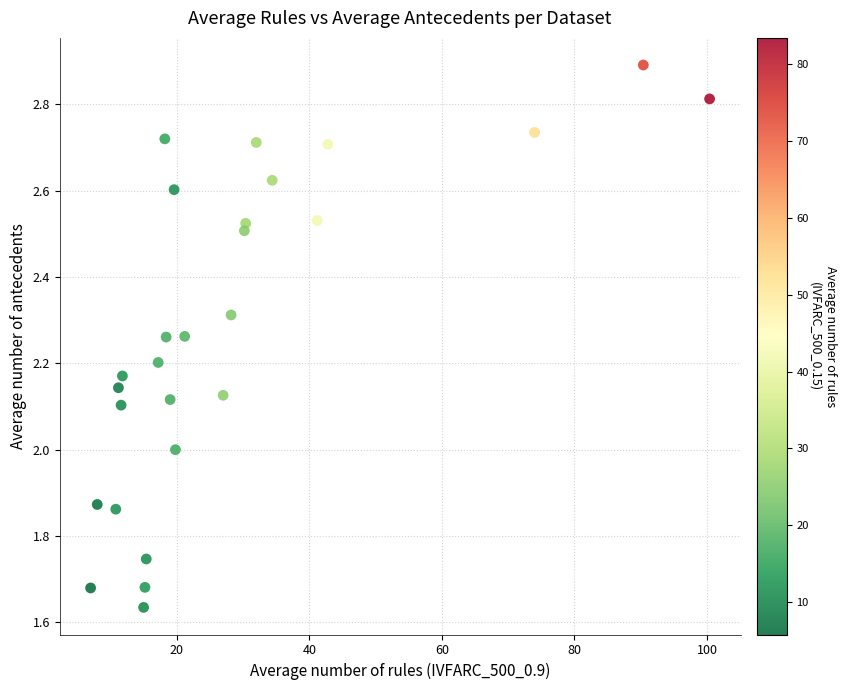

What is the range of Y values (max minus min)?

1.3